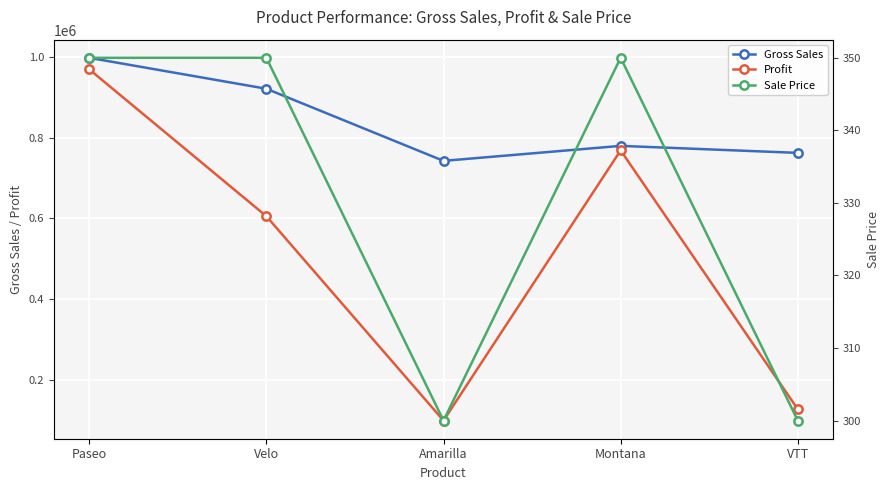

Is it true that Gross Sales equals 389196.4 at Paseo?

False